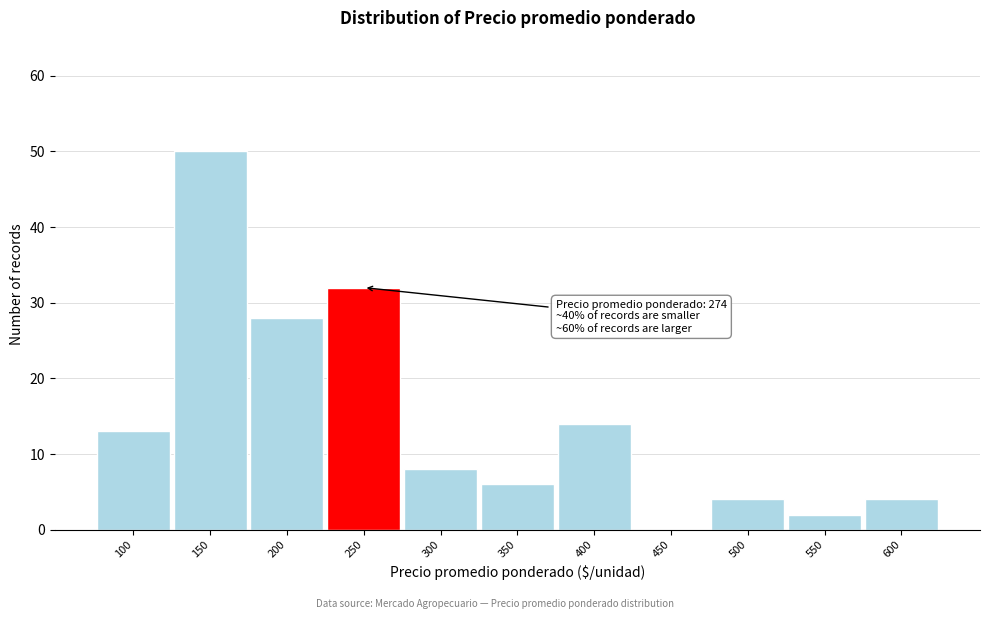

Reading left to right, what are all the values shown in this chart?

100=13	150=50	200=28	250=32	300=8	350=6	400=14	450=0	500=4	550=2	600=4